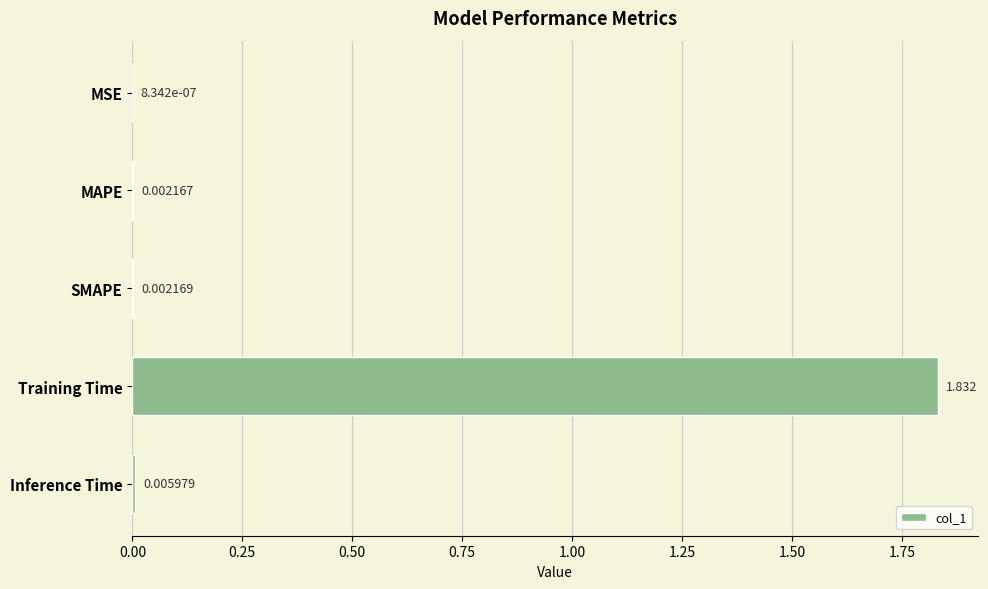

Which category has the highest value across all series?

Training Time